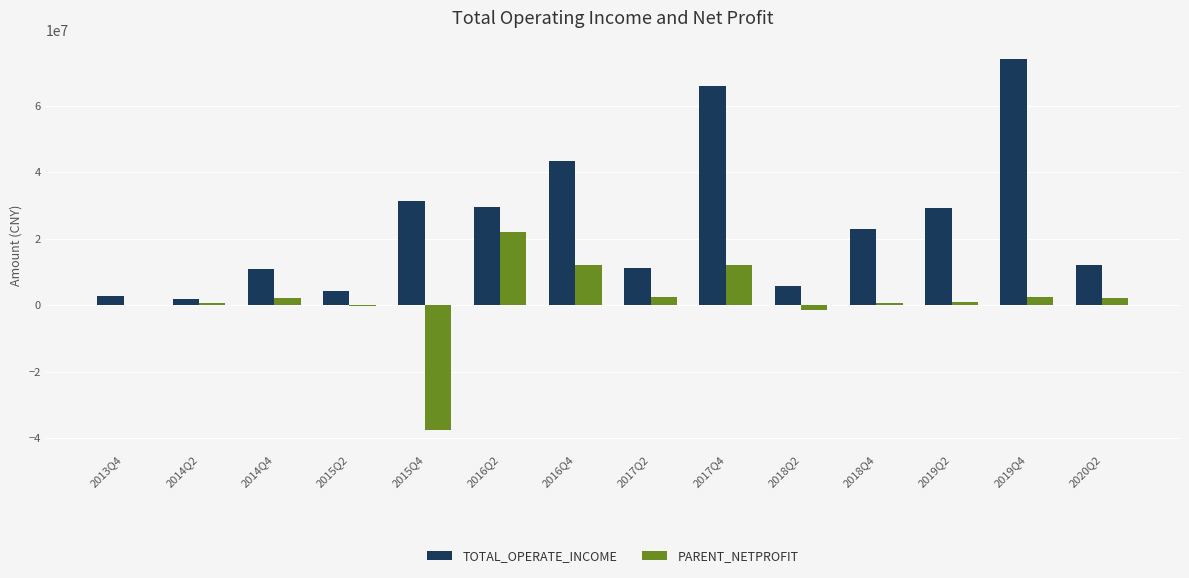

What is the sum of all TOTAL_OPERATE_INCOME values?

344862552.3